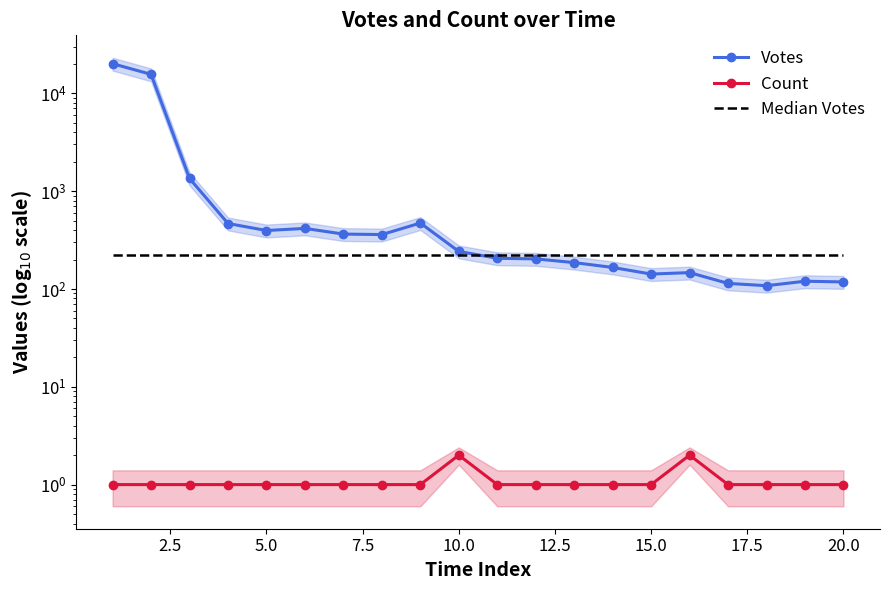

Is the value of Median Votes at 10 greater than the value of Votes at 10.0?

No